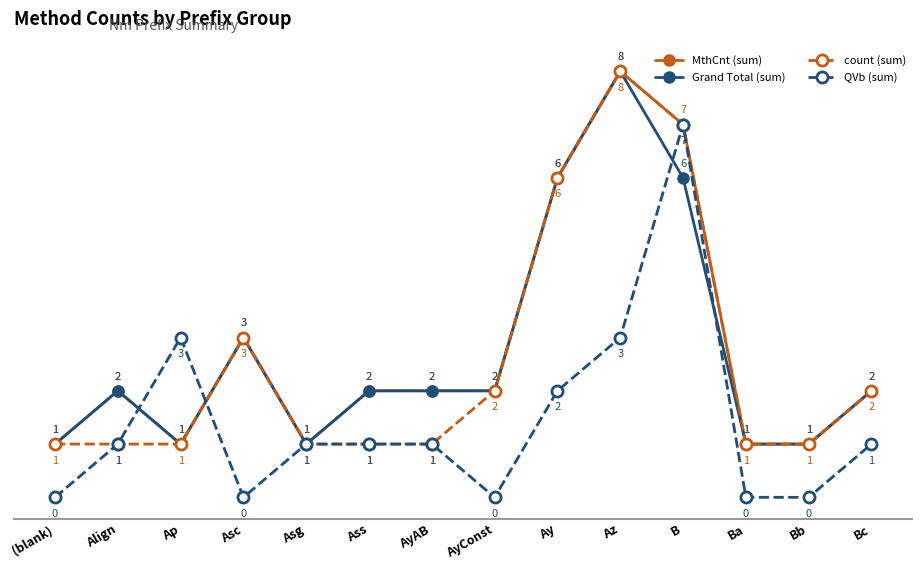

Read the Grand Total (sum) value at Ba.

1